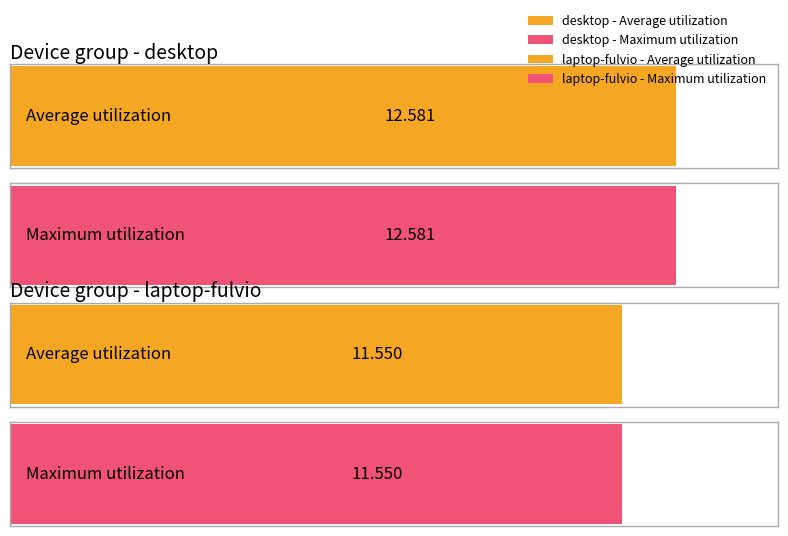

Rank the series by their average value, from lowest to highest.

laptop-fulvio-#0, desktop-#0